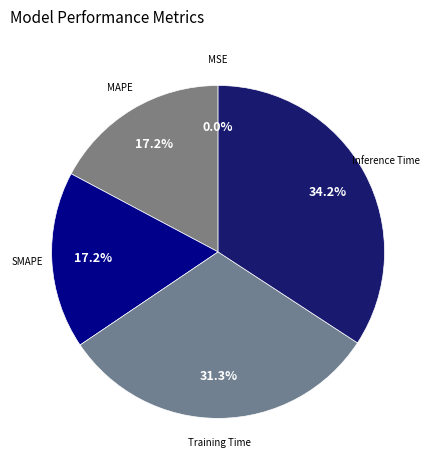

Is Inference Time the majority of the pie?

No